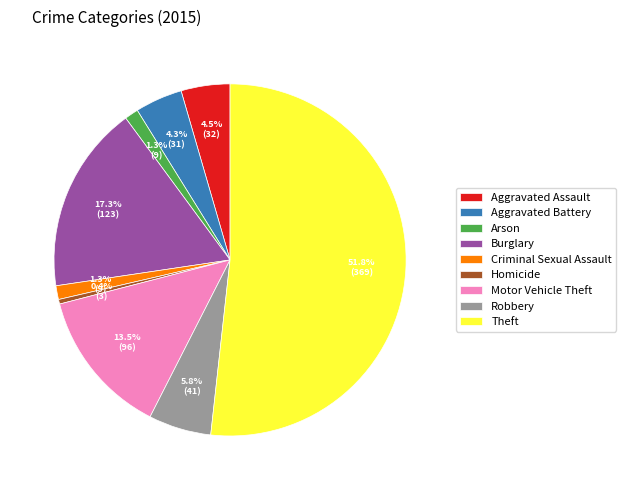

What is the majority slice?

Theft